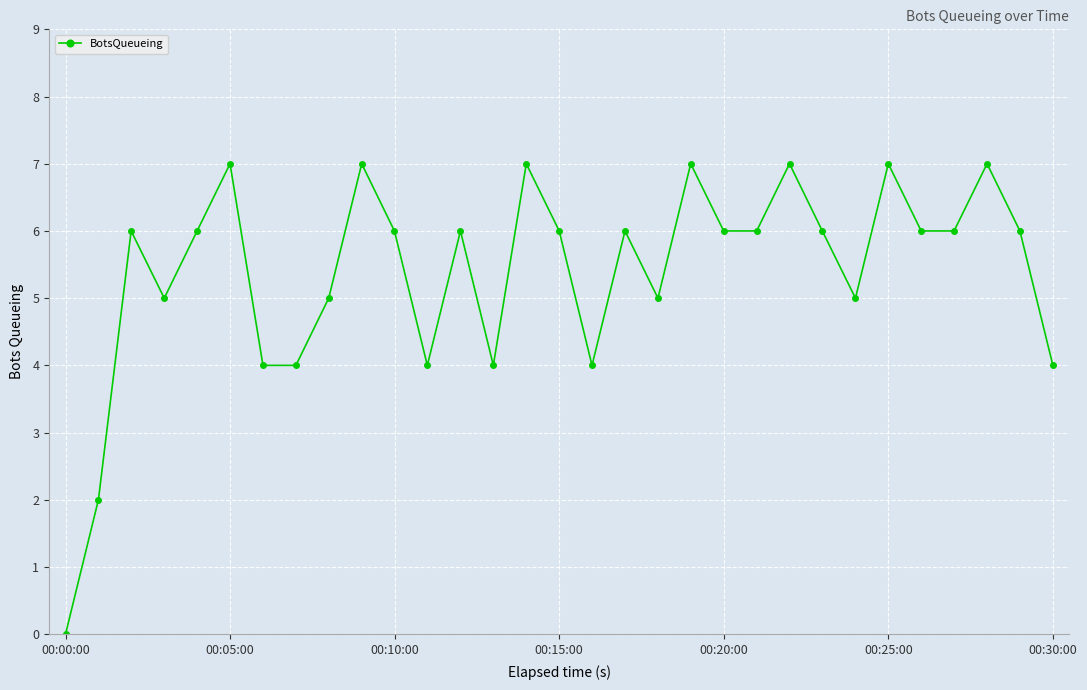

How many positive values are there?

30